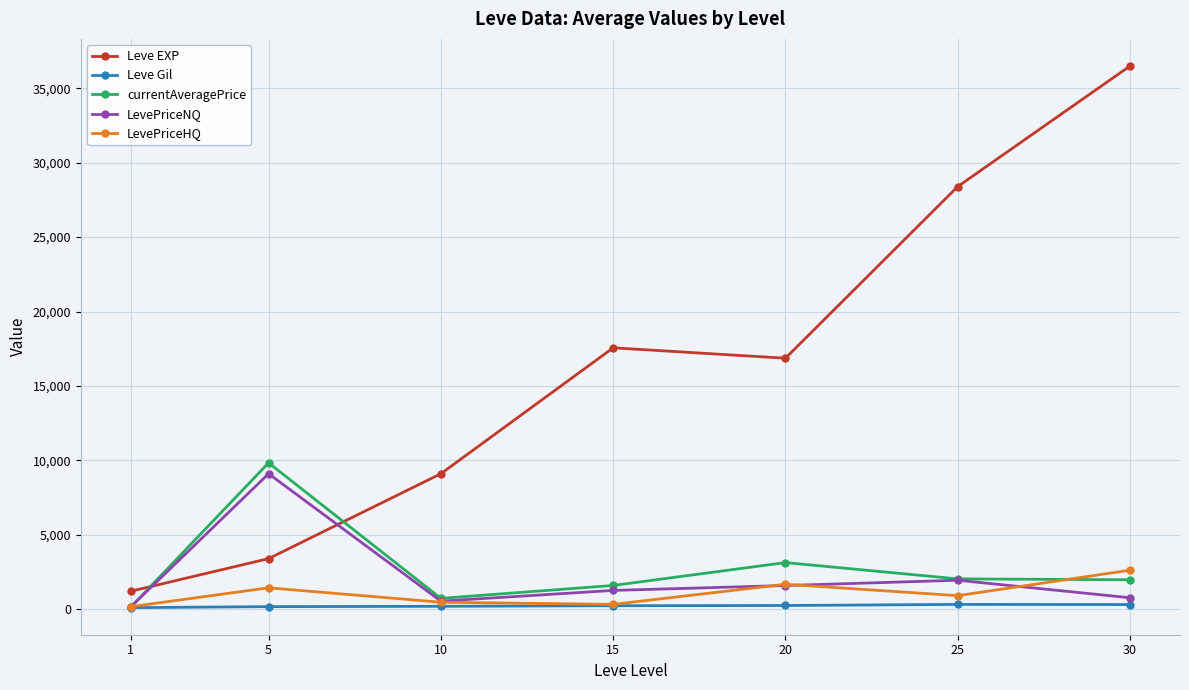

How many lines are shown in the chart?

5